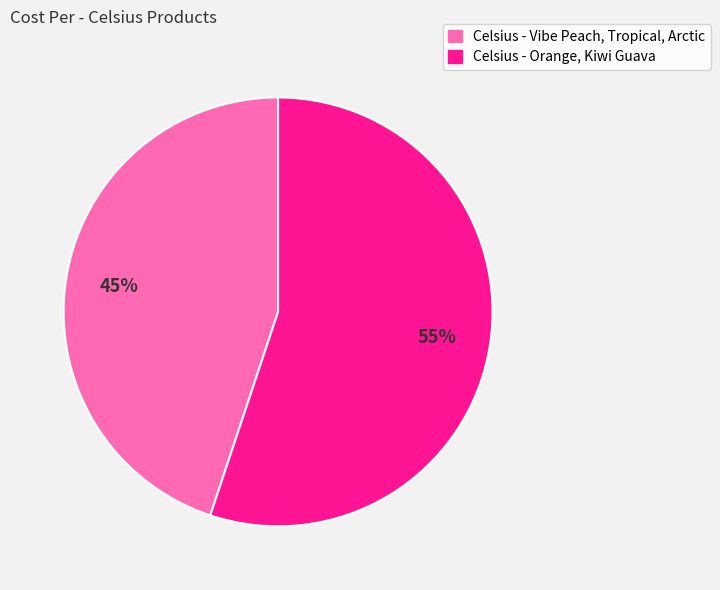

Which category has the biggest portion of the pie?

Celsius - Orange, Kiwi Guava